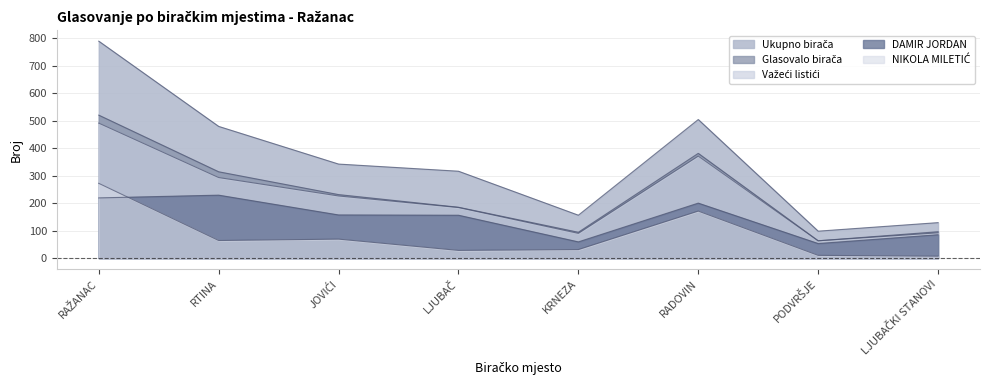

Rank the categories by Važeći listići value from lowest to highest.

PODVRŠJE, KRNEZA, LJUBAČKI STANOVI, LJUBAČ, JOVIĆI, RTINA, RADOVIN, RAŽANAC